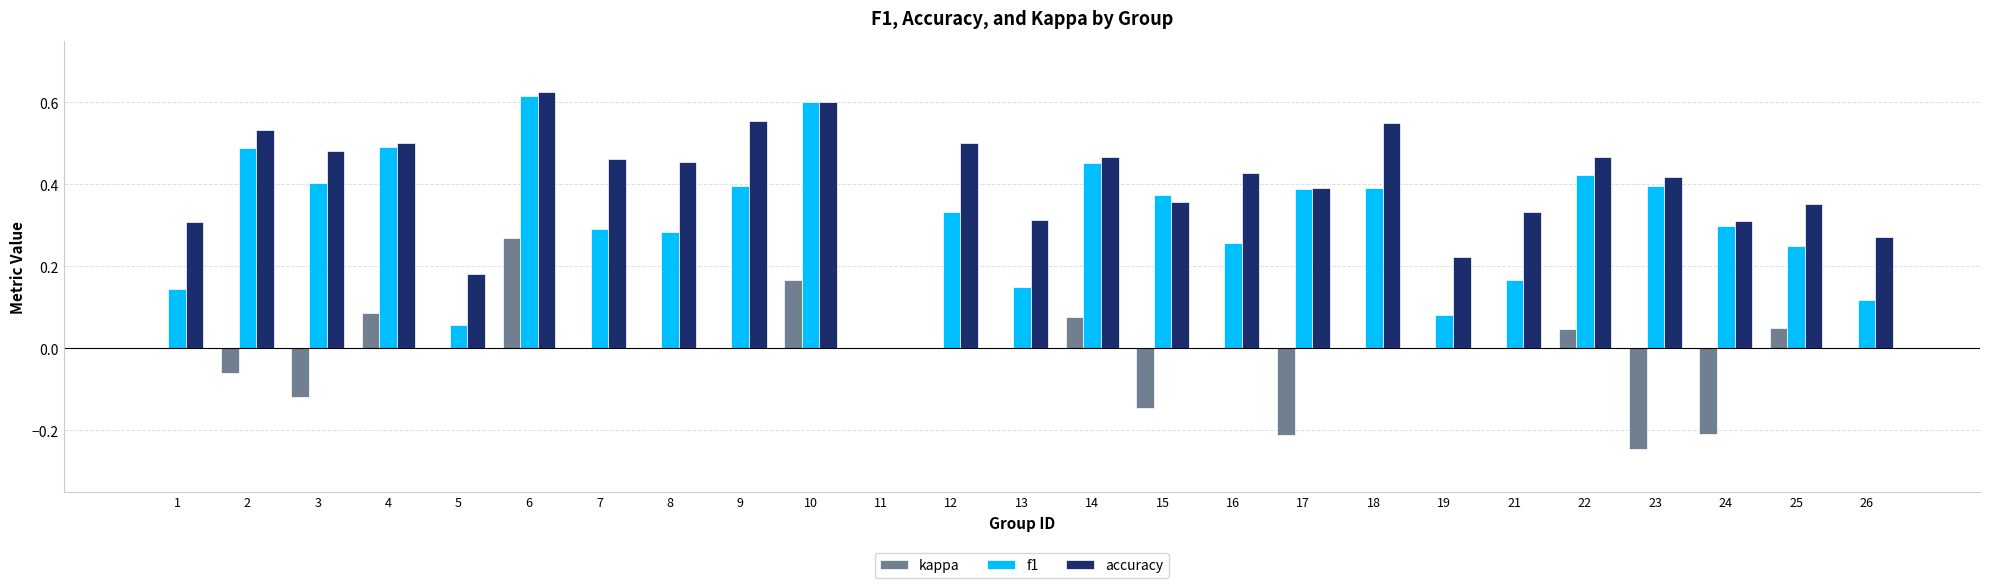

The value of kappa at 17 is -0.1. True or false?

False